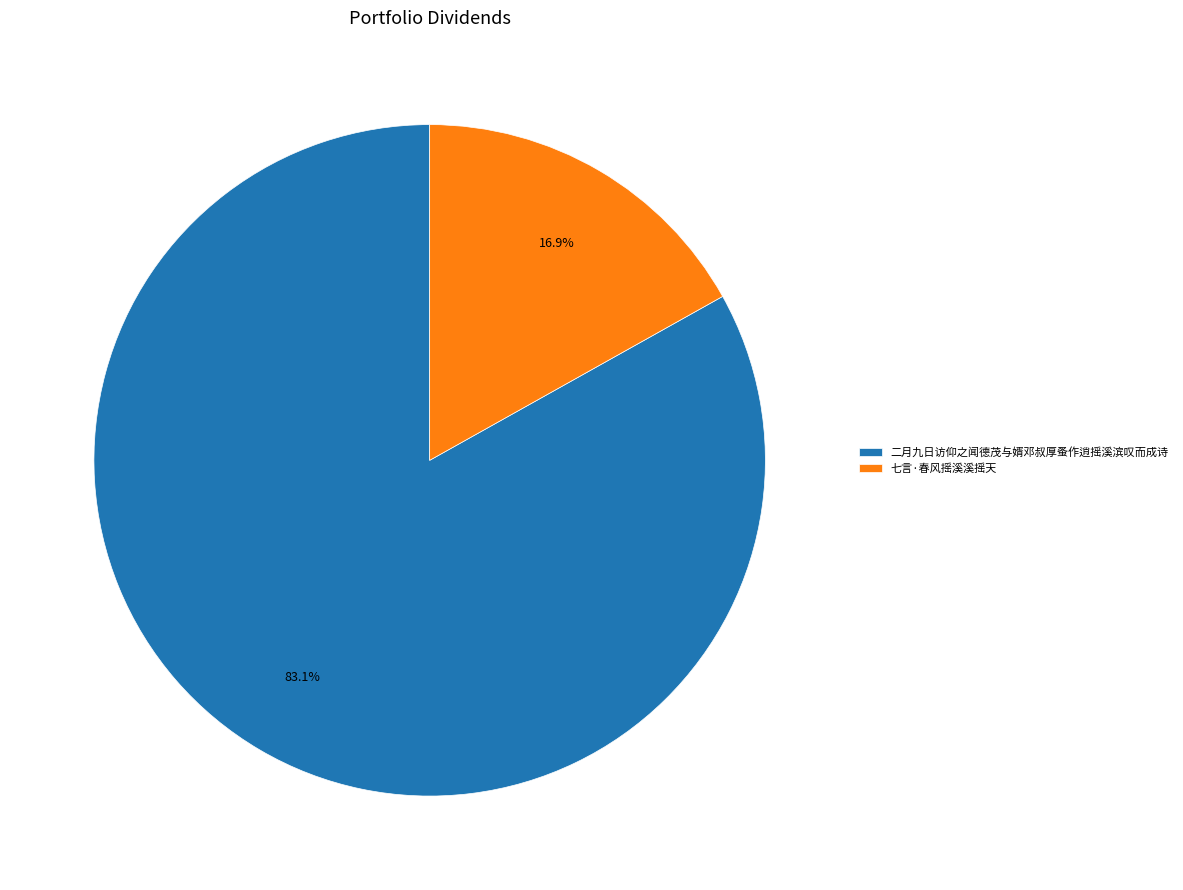

To the nearest percent, what is the difference between the 二月九日访仰之闻德茂与婿邓叔厚蚤作逍摇溪滨叹而成诗 and 七言·春风摇溪溪摇天 slice percentages?

66%